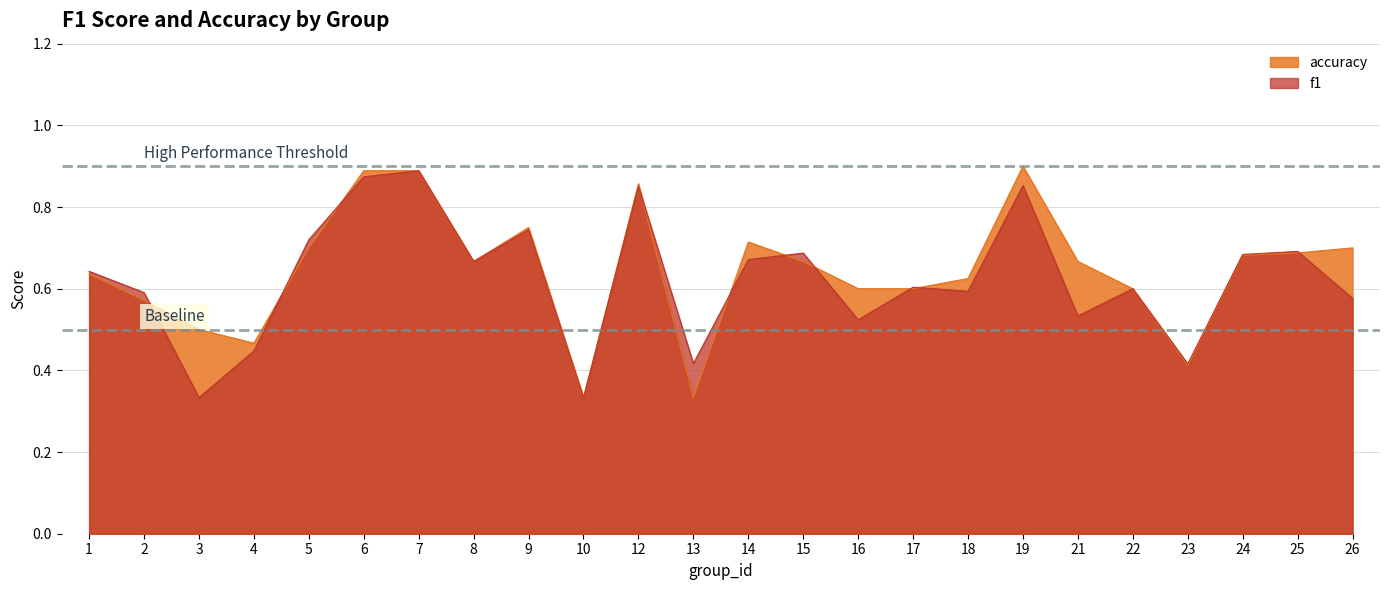

Which series changed the most between 21 and 23?

accuracy